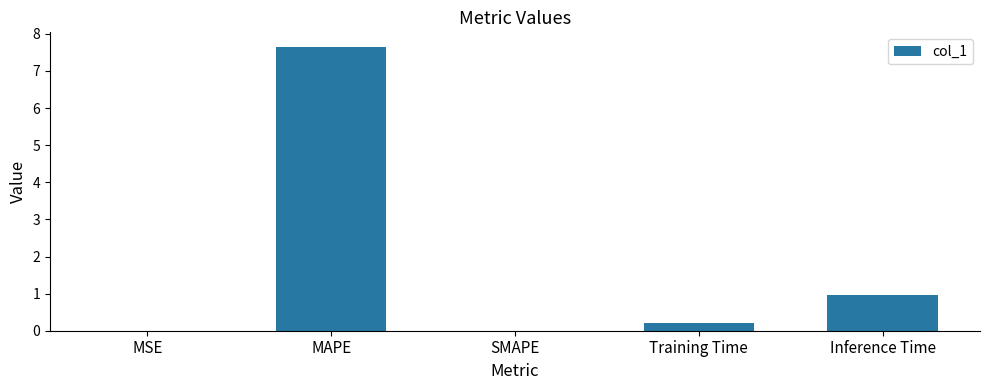

What value does the data have at Inference Time?

1.0